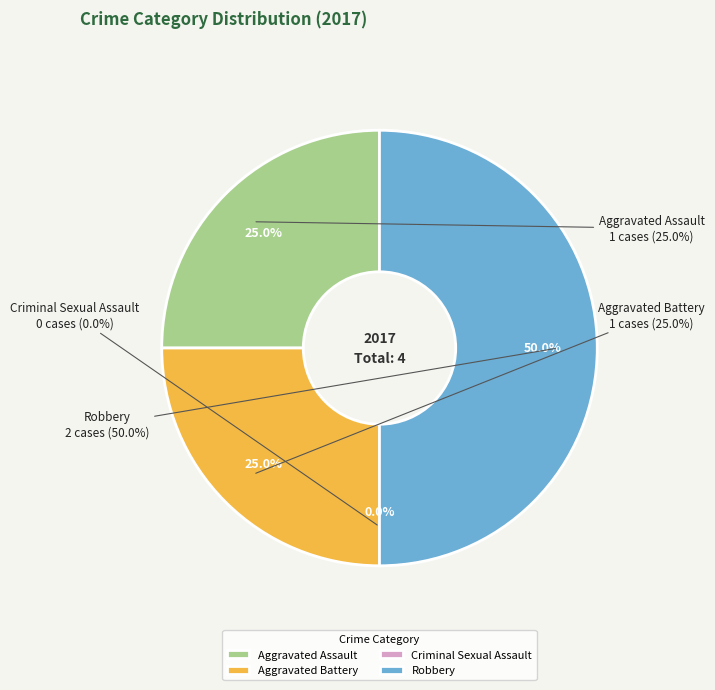

Is there a majority slice in this chart?

No